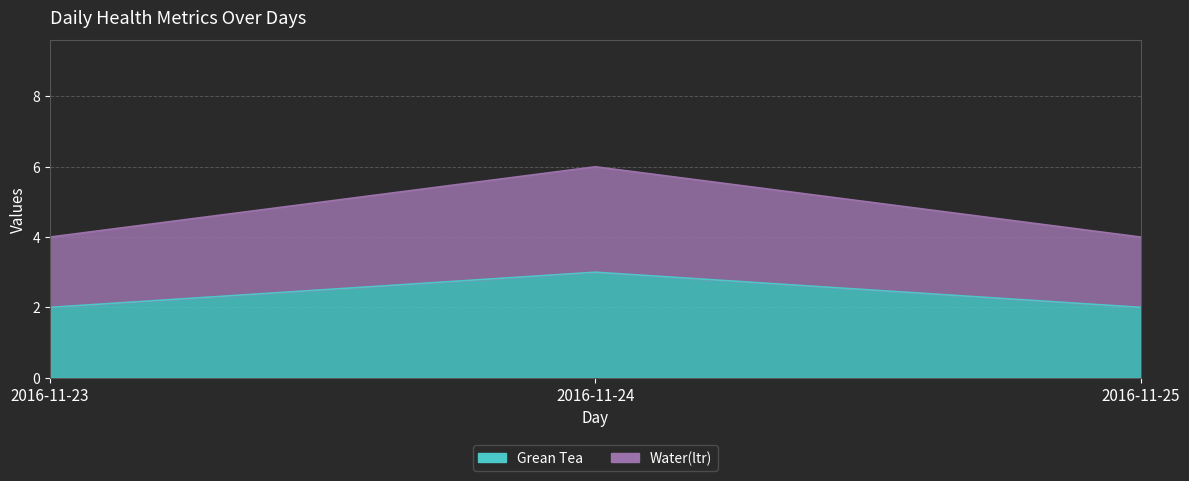

What is the difference between the Grean Tea values at 2016-11-24 and 2016-11-25?

1